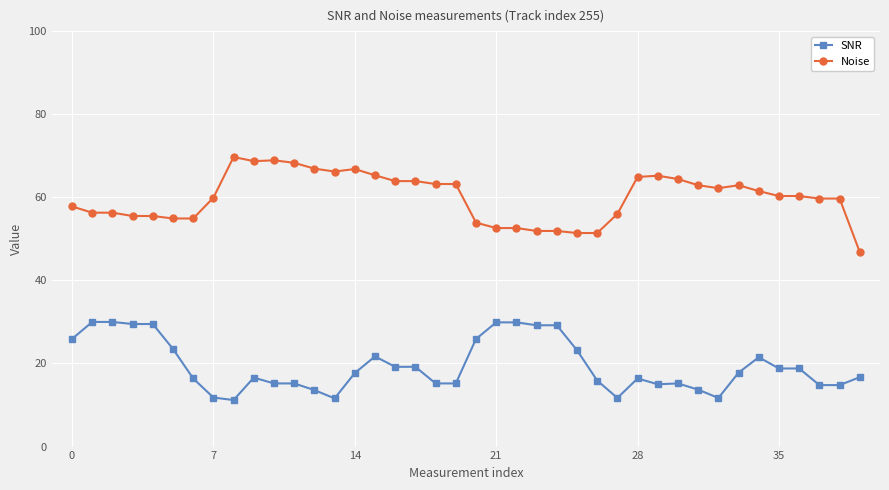

What is the difference between the maximum and minimum values in the SNR series?

18.8